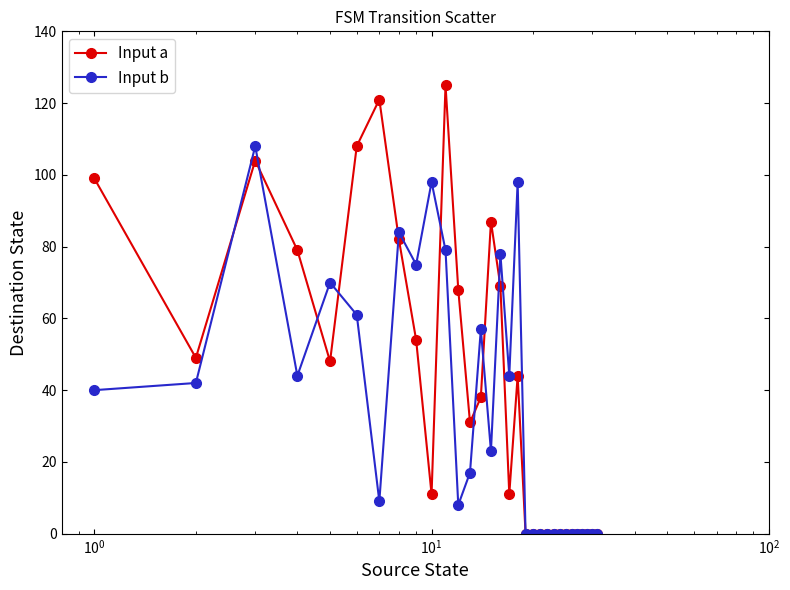

What are all the series names shown in the legend?

Input a, Input b